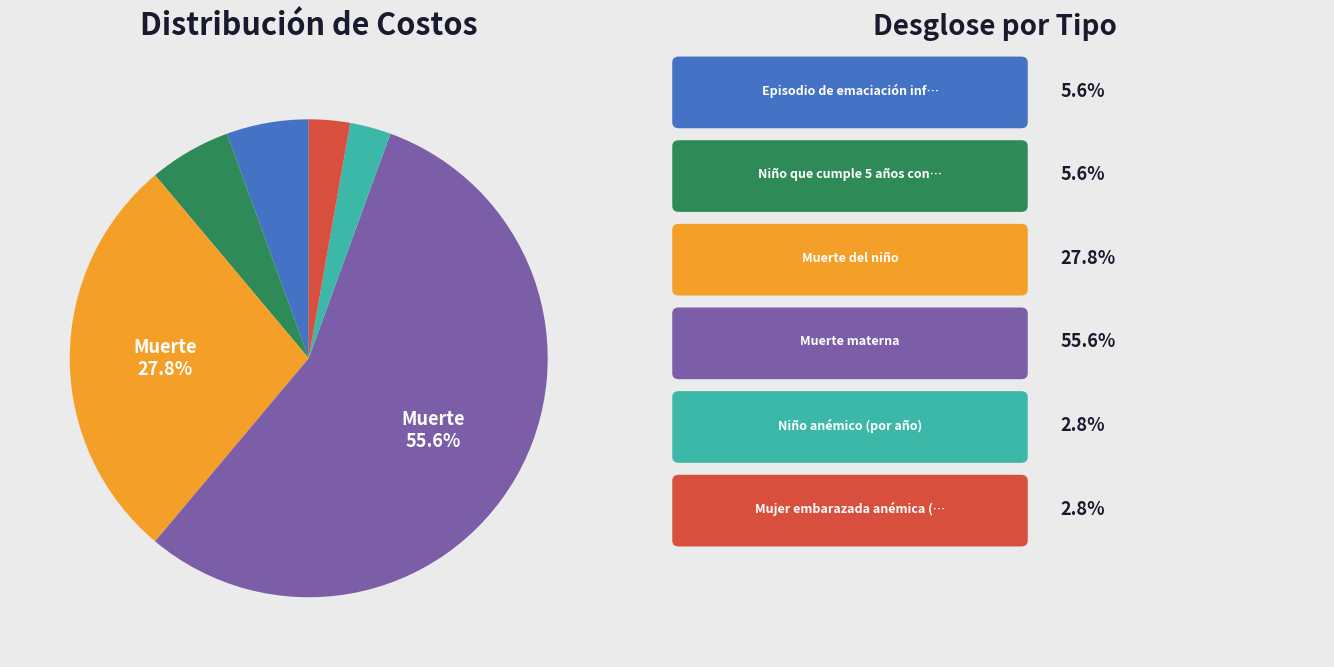

Does any single category account for the majority?

Yes